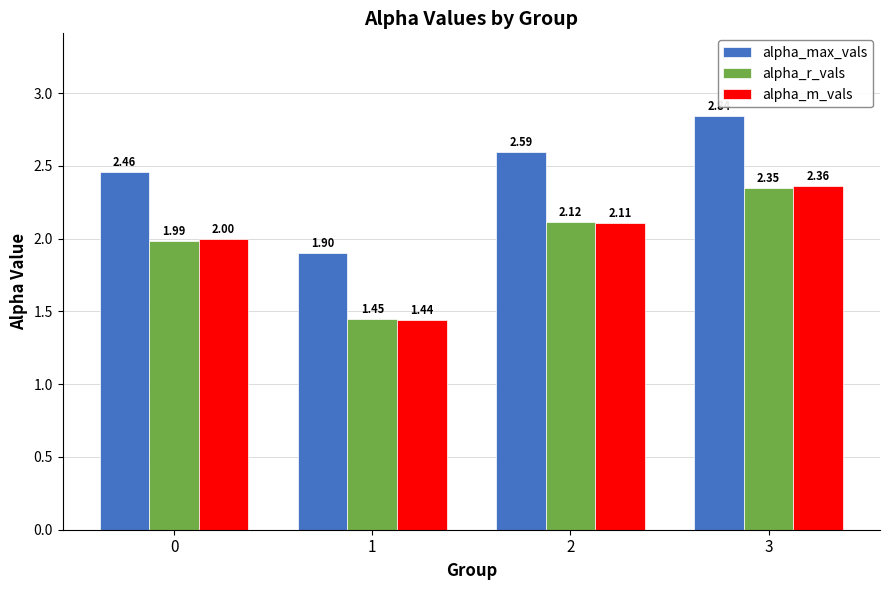

What is the total value across all series at 3?

7.6